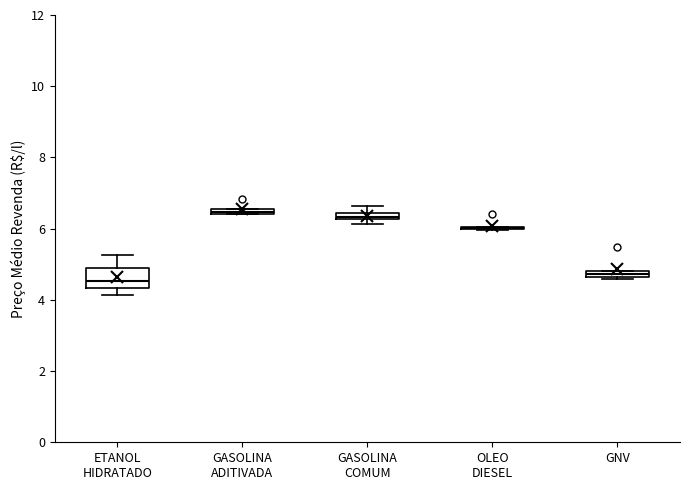

Comparing the boxes themselves (not the whiskers), which one is the tallest?

ETANOL HIDRATADO